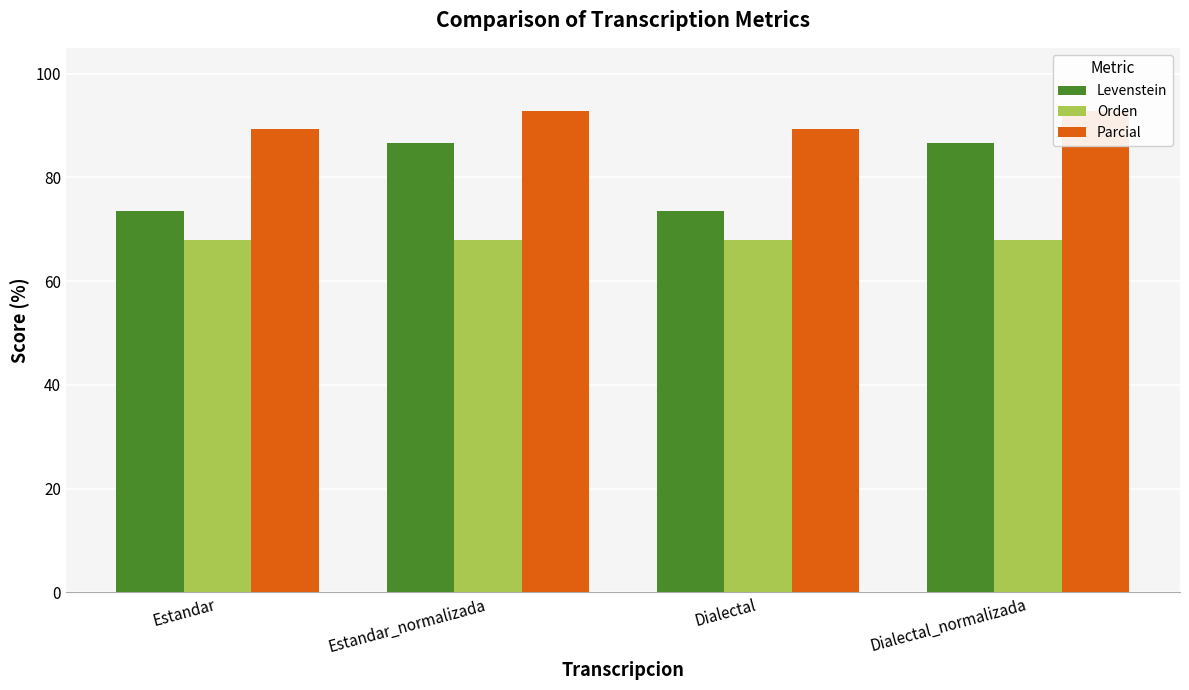

What is the label of the 1st bar from the left?

Estandar